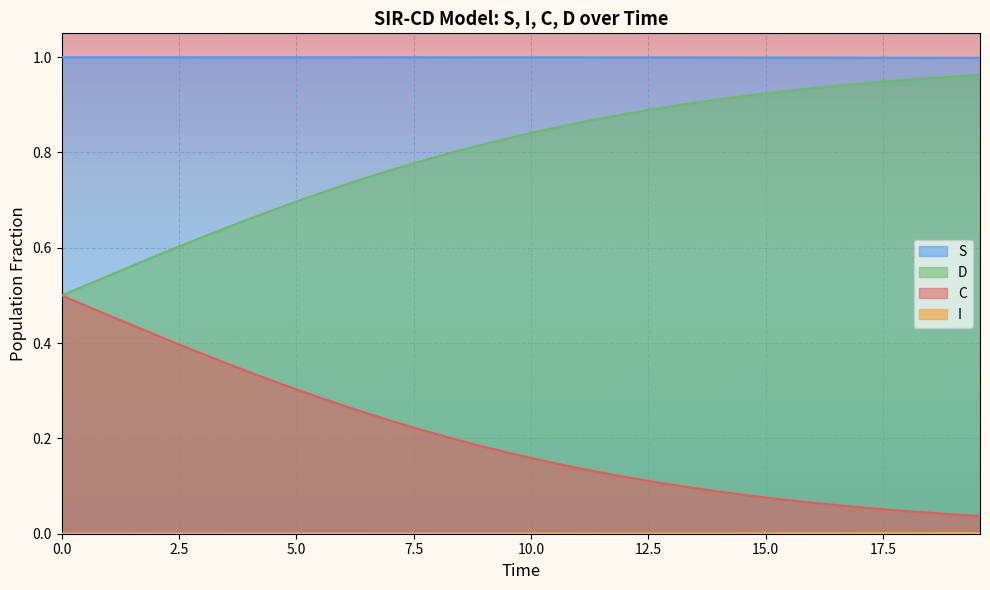

True or false: D and S intersect in this chart.

False